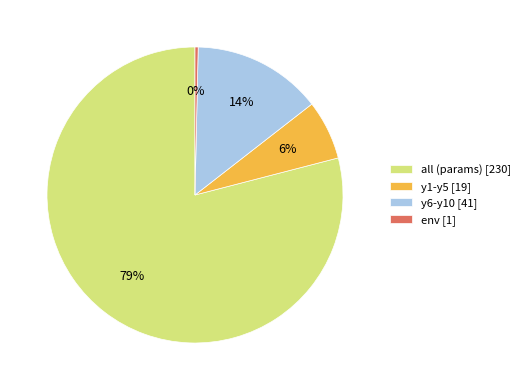

To the nearest percent, what is the combined percentage of y6-y10 [41] and env [1]?

14%